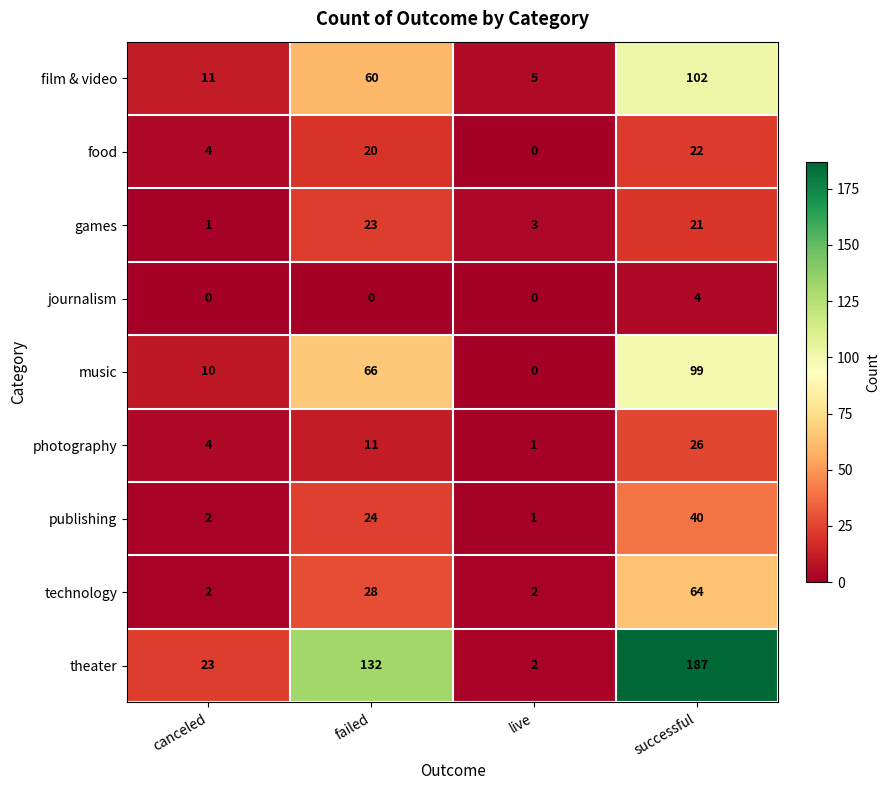

What is the difference between the music values at live and failed?

66